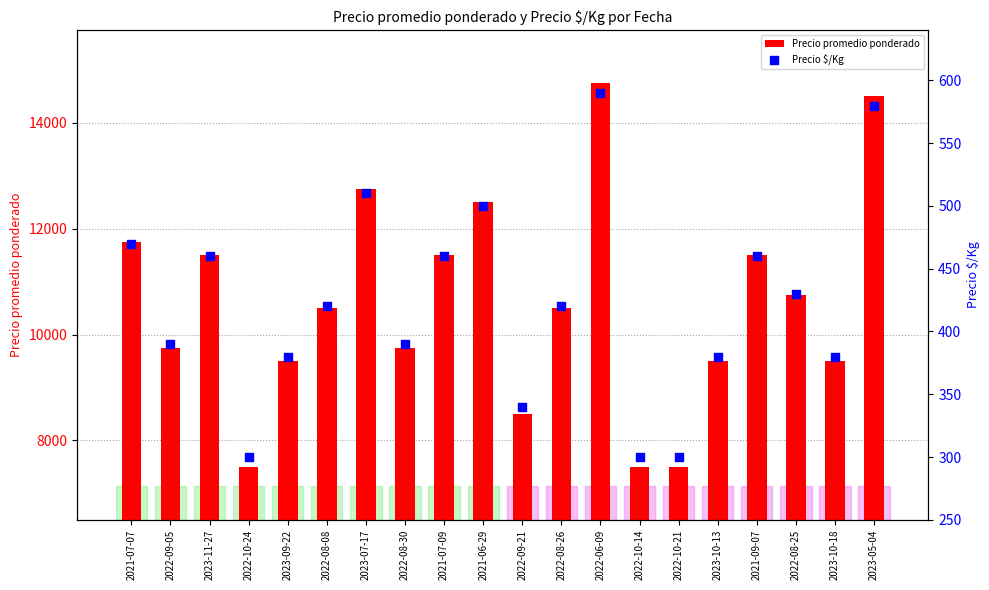

At how many categories does at least one series exceed 3624?

20